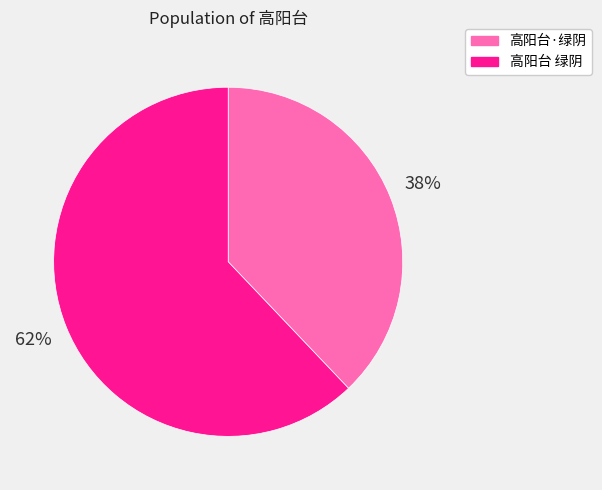

How many slices are in this pie chart?

2